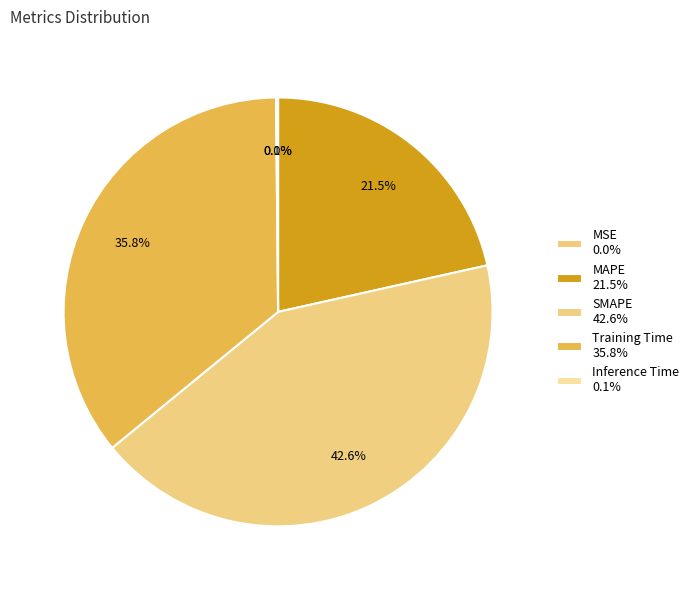

Is there any slice that represents more than half of the pie?

No